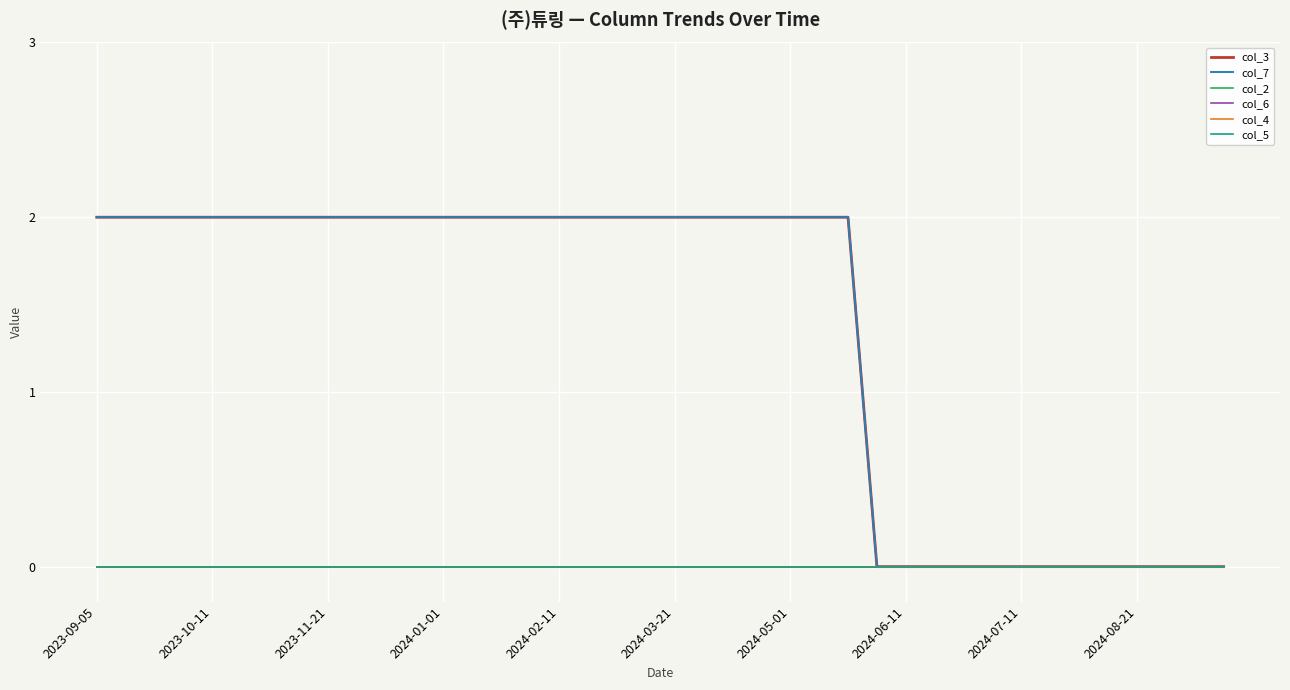

Does the chart display data point markers on the line(s)?

No